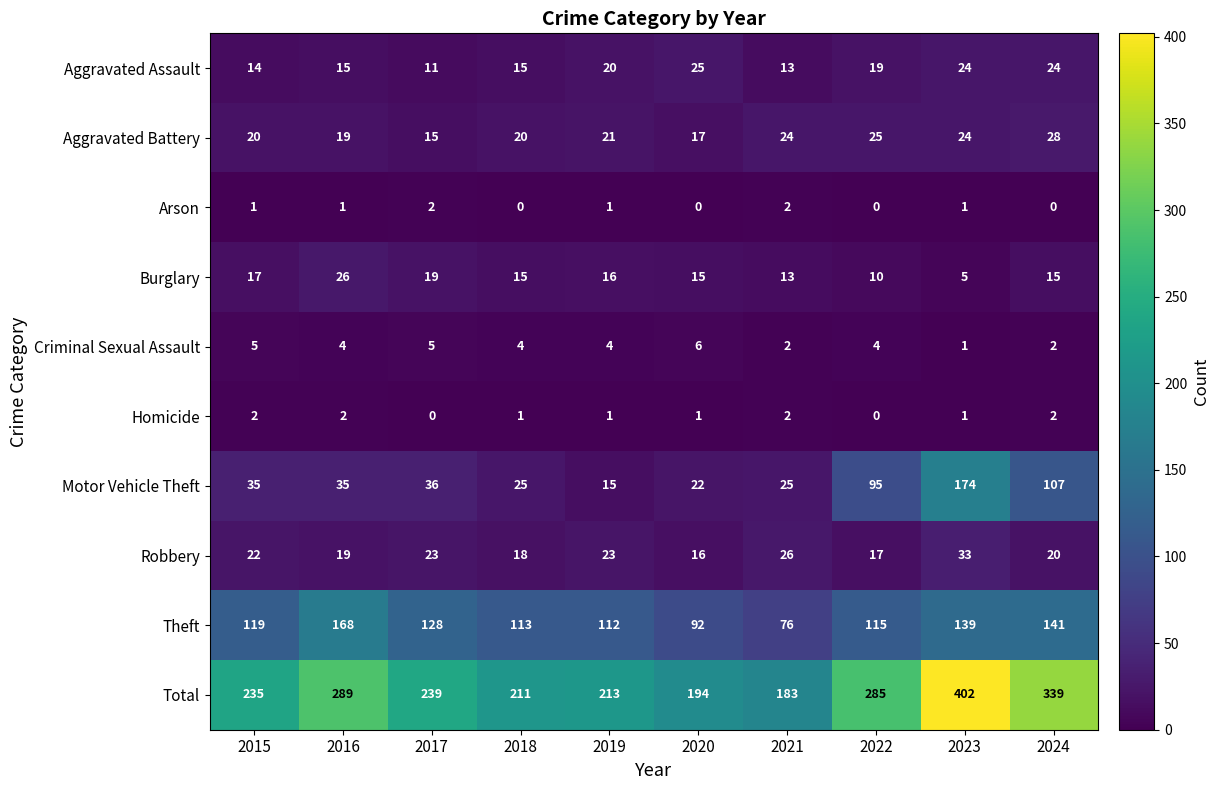

Between 2017 and 2020, which series saw the biggest shift?

Total